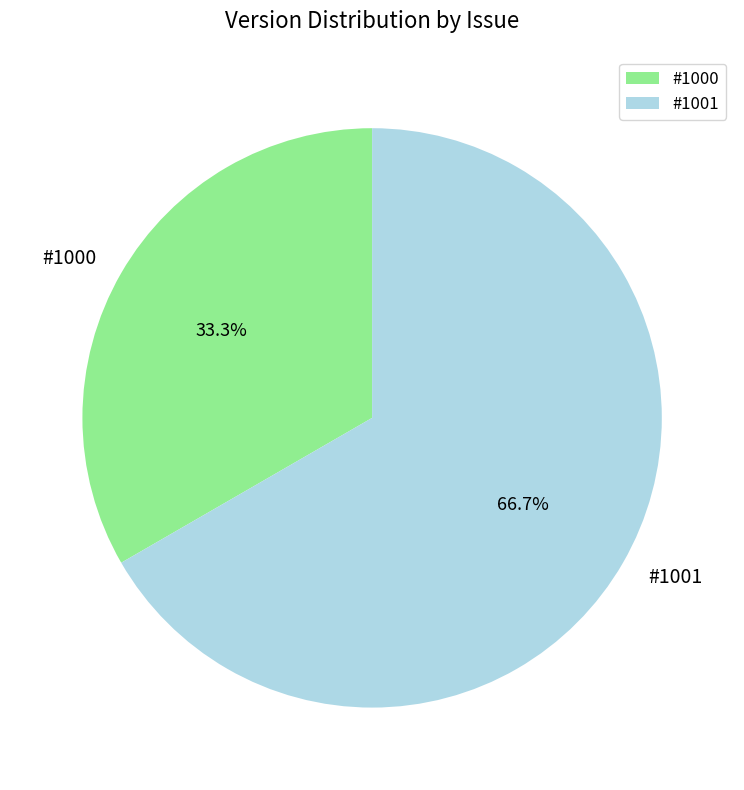

What percentage is the #1001 slice, to the nearest percent?

67%